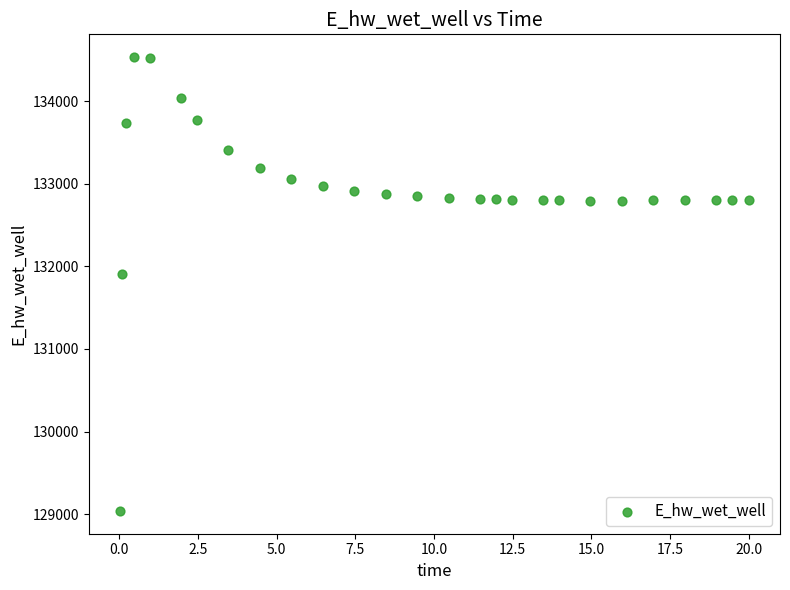

What is the range of X values (max minus min)?

20.0